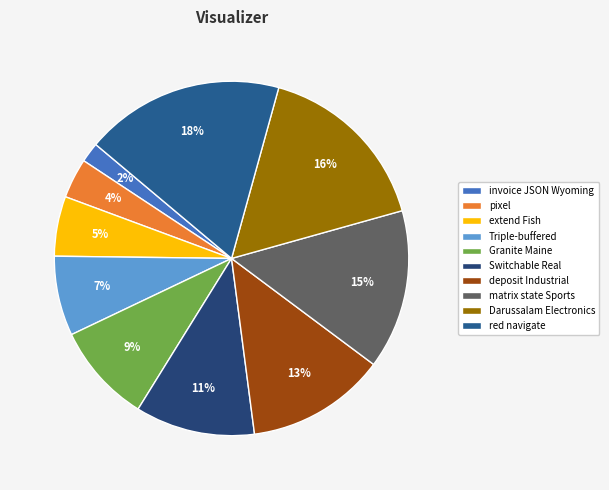

Is there any slice that represents more than half of the pie?

No